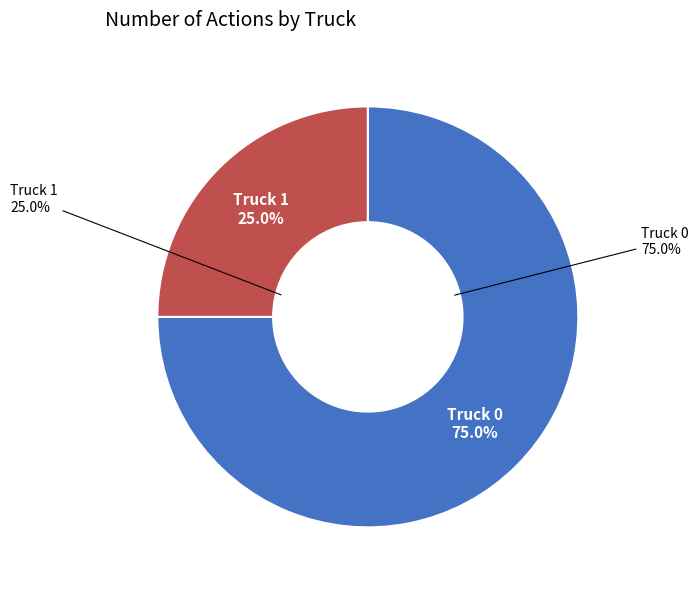

The Truck 0 slice represents 63% of the pie. True or false?

False